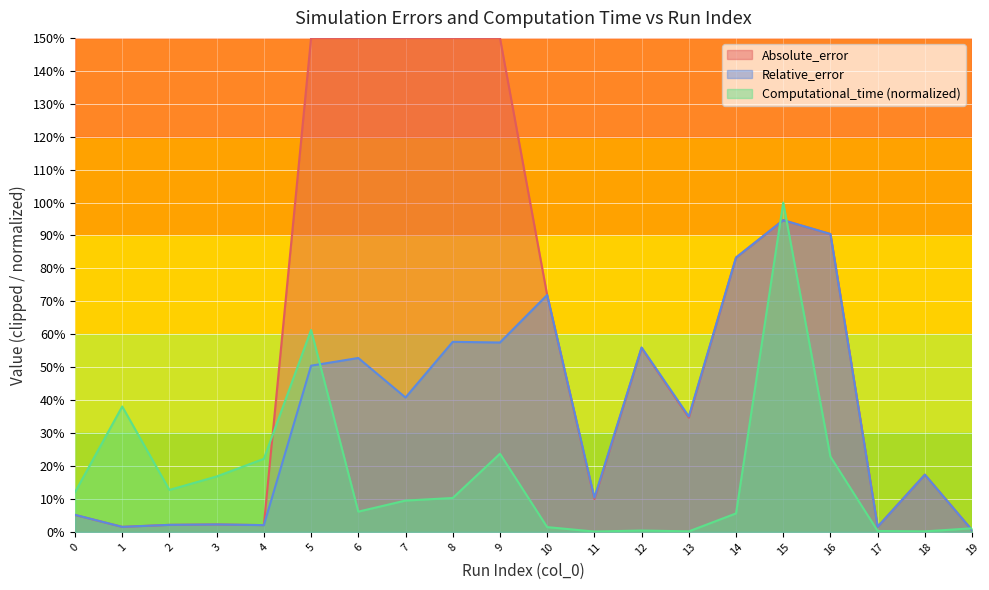

What is the difference between the second highest and minimum values in the Relative_error series?

0.9